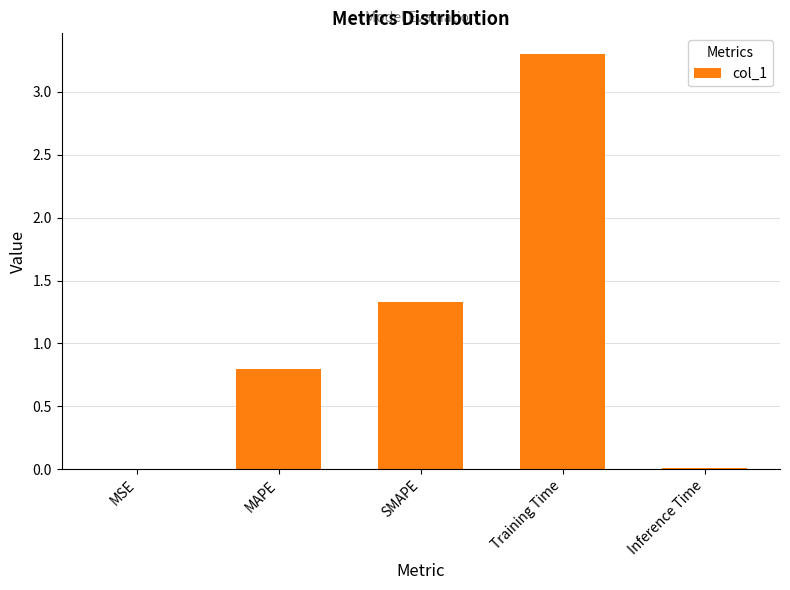

Read the value at SMAPE.

1.3